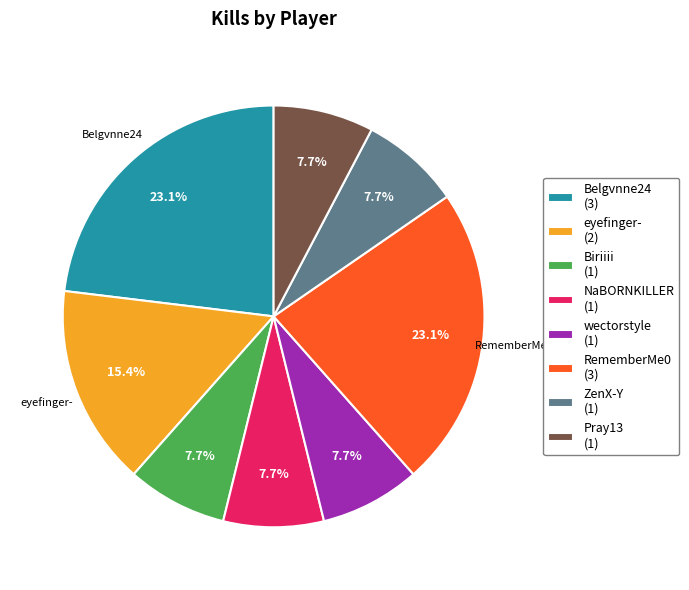

Does any single category account for the majority?

No